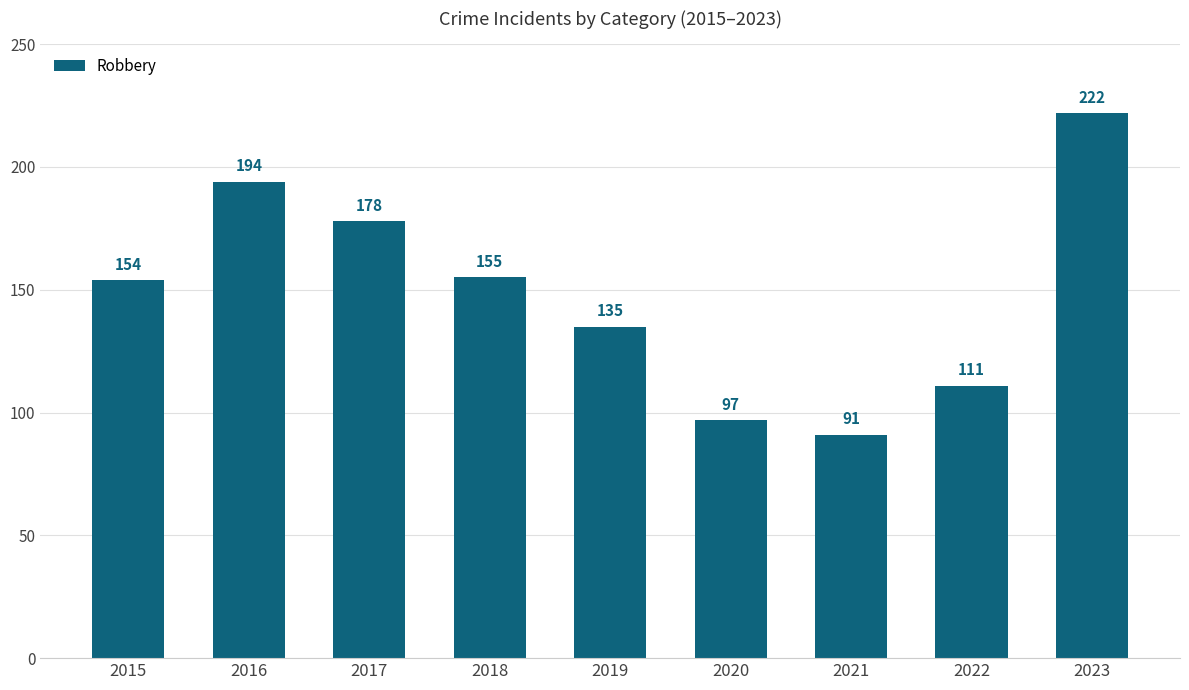

Is it true that the value at 2018 is 155?

True